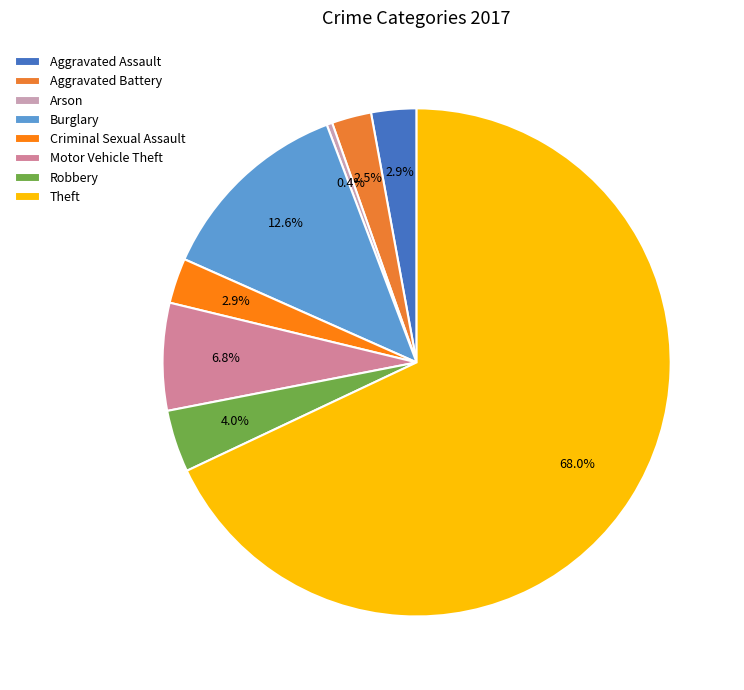

What percentage is the Aggravated Assault slice, to the nearest percent?

3%